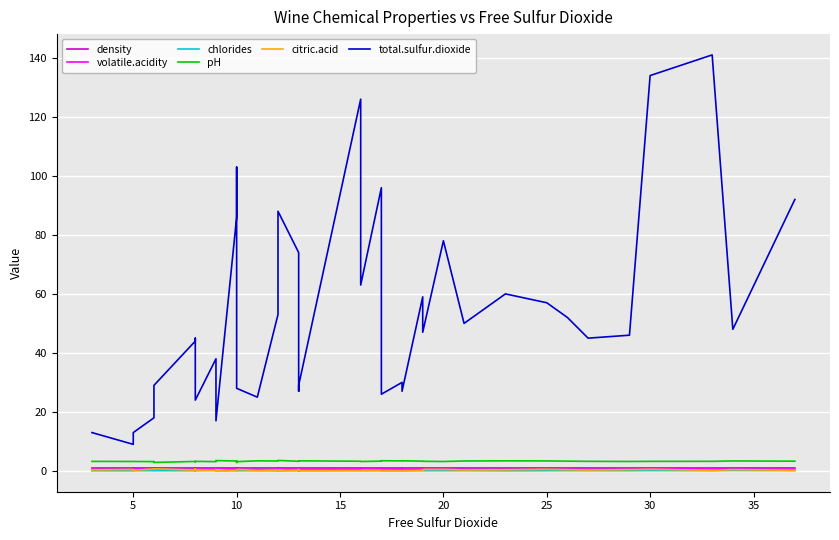

How many data points in pH are less than 3?

2